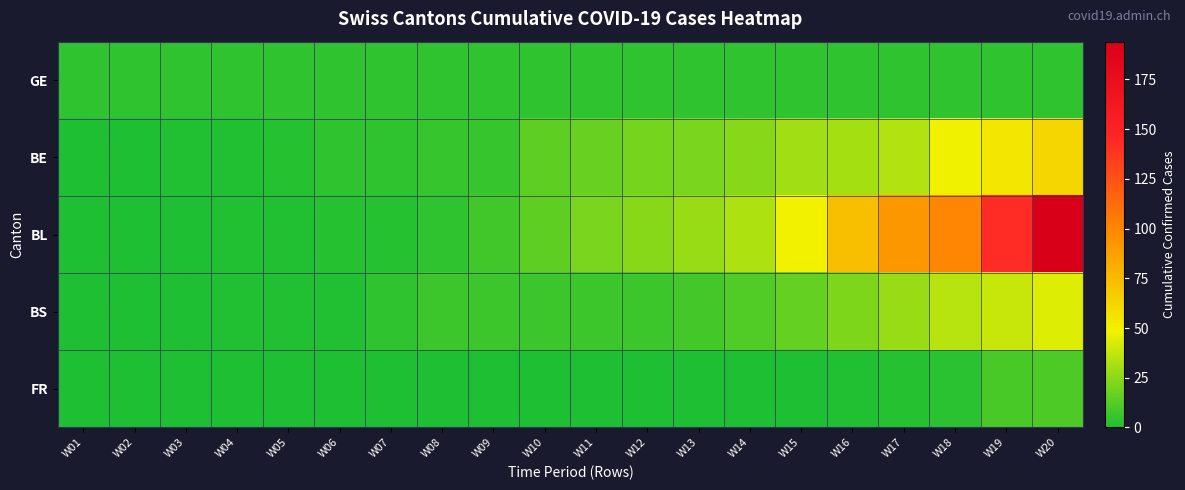

Between W09 and W11, which series saw the biggest shift?

BL